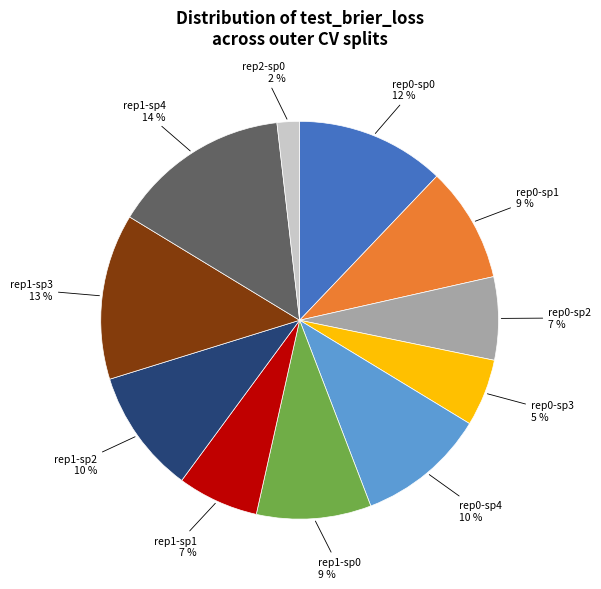

Does any single category account for the majority?

No